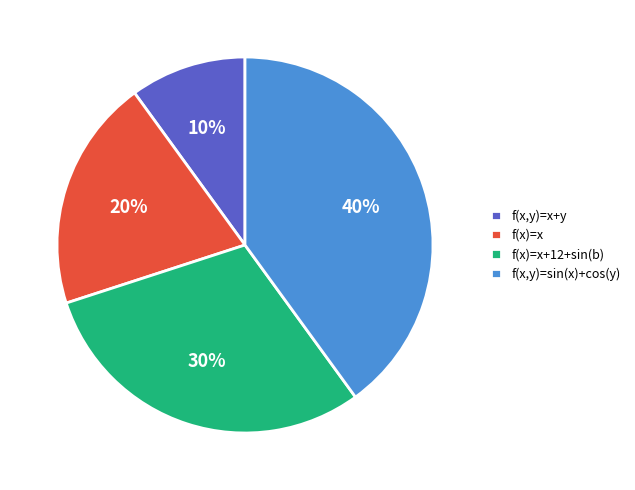

Rank the categories by value from lowest to highest.

f(x,y)=x+y, f(x)=x, f(x)=x+12+sin(b), f(x,y)=sin(x)+cos(y)